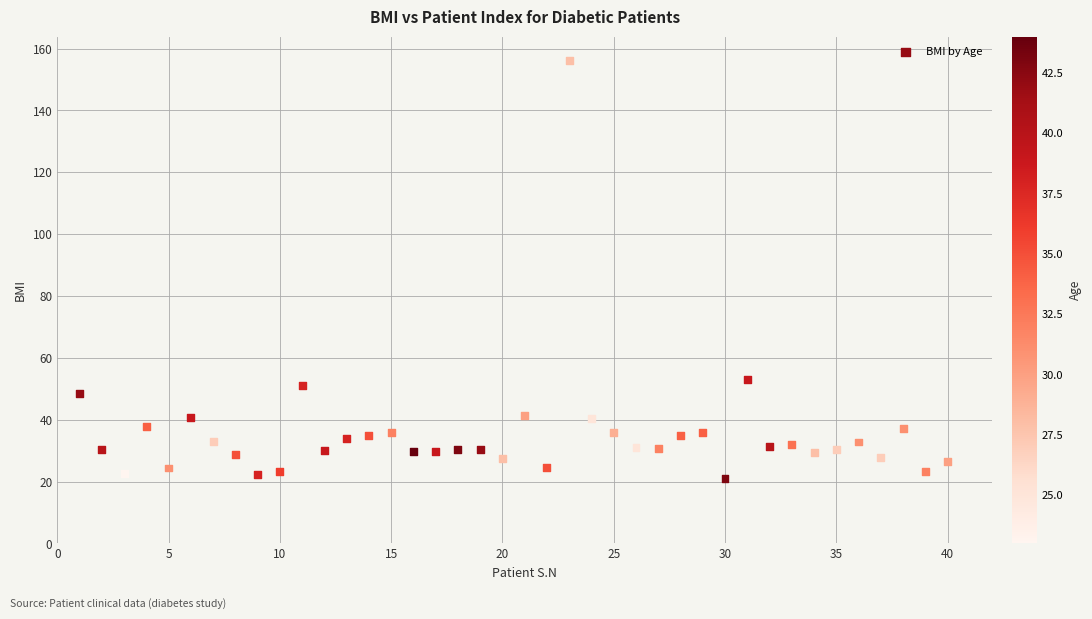

What Y value in the scatter plot is closest to 88?

53.0